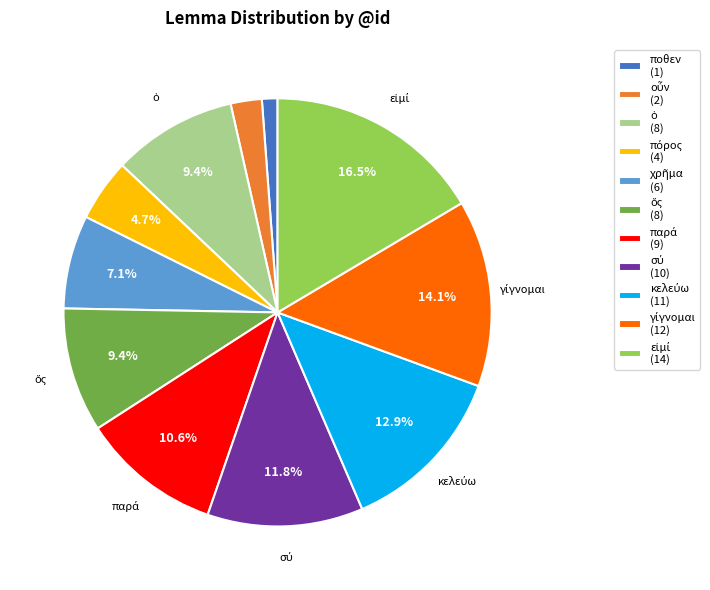

Does any single category account for the majority?

No